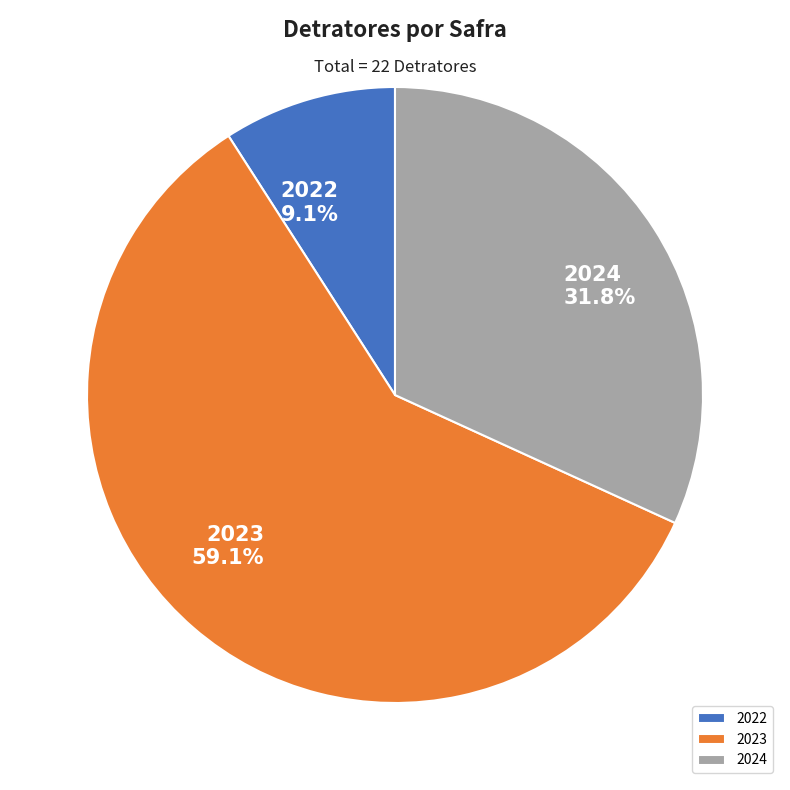

Rank the categories by value from highest to lowest.

2023, 2024, 2022